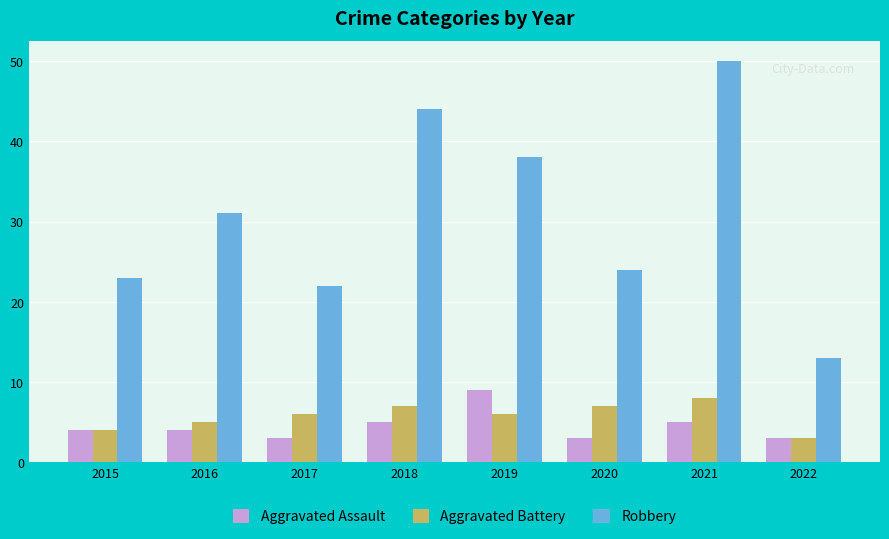

Is the value of Aggravated Assault at 2020 greater than the value of Aggravated Battery at 2018?

No